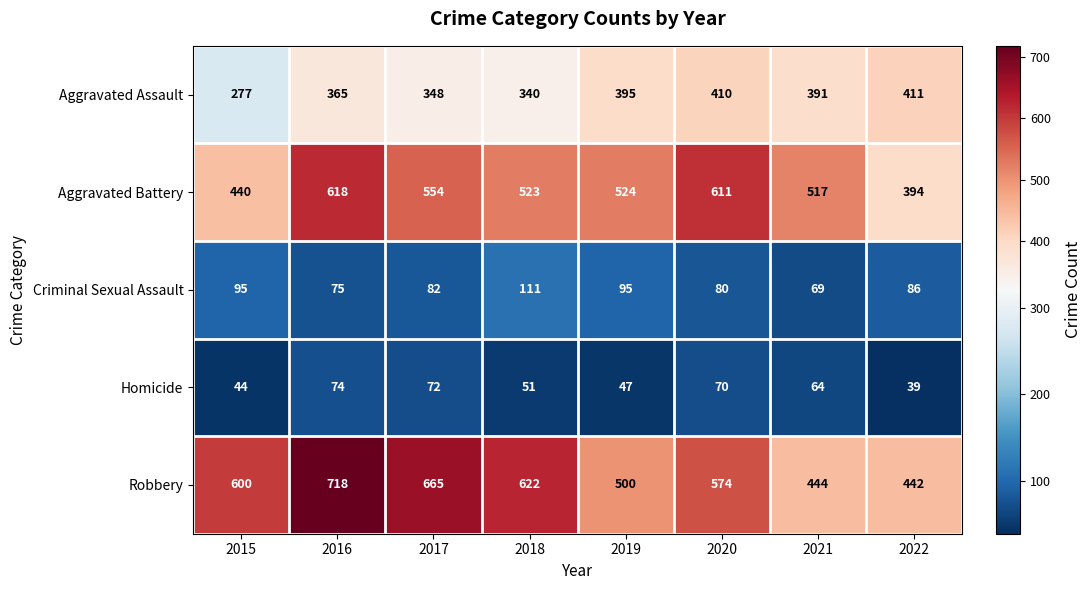

Which series has the largest range (max minus min)?

Robbery